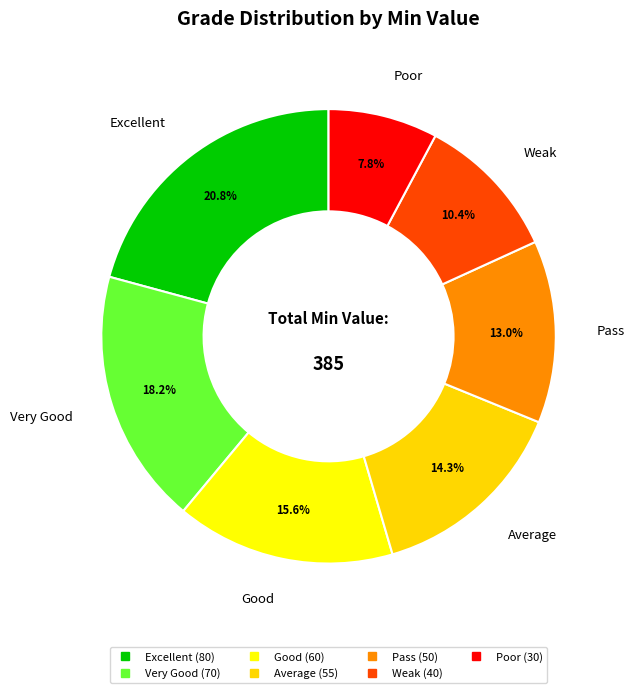

How many slices are in this pie chart?

7